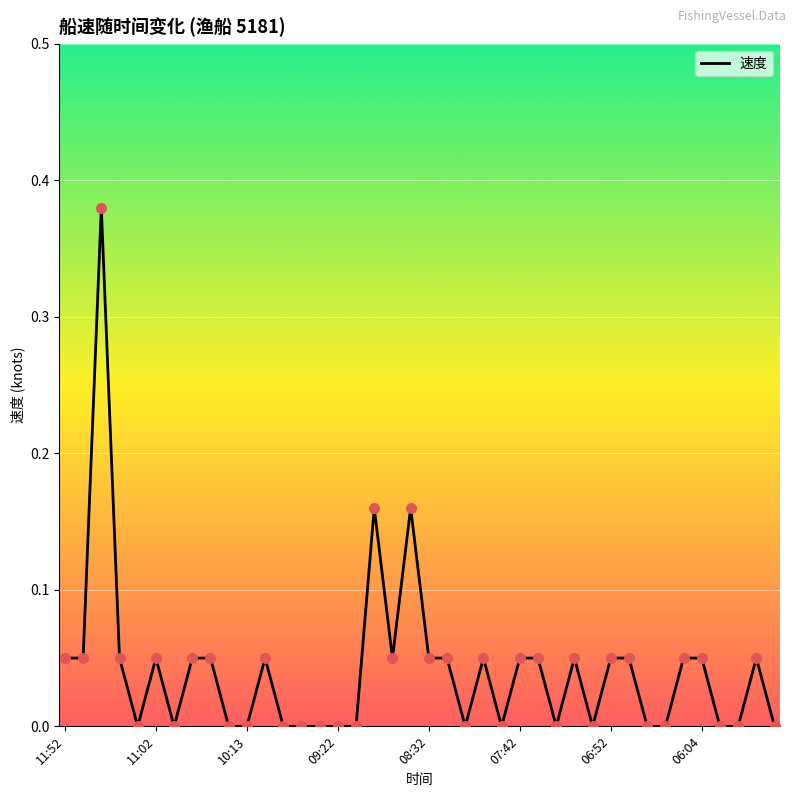

How many lines are shown in the chart?

1